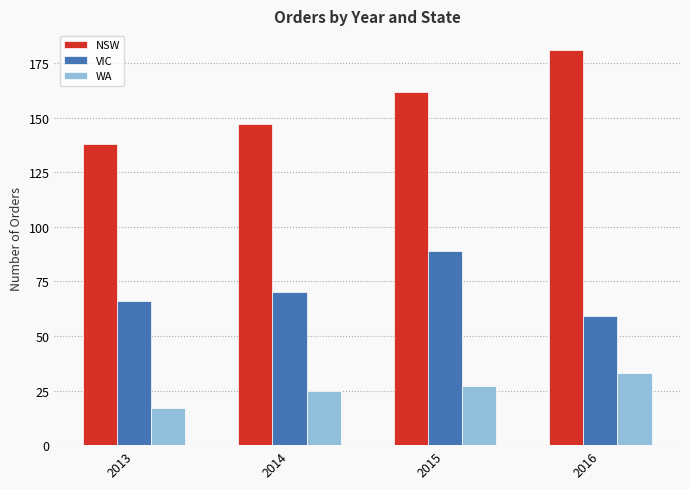

Which series has the largest range (max minus min)?

NSW